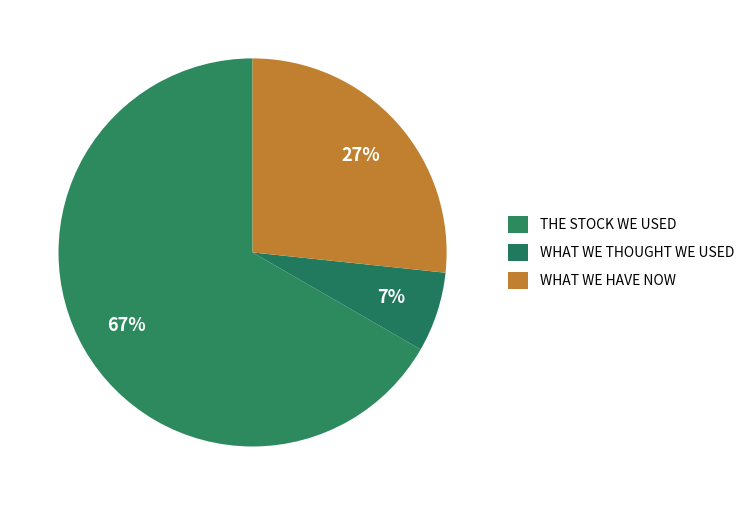

Rank the categories by value from lowest to highest.

What we thought we used, What we have now, The stock we used